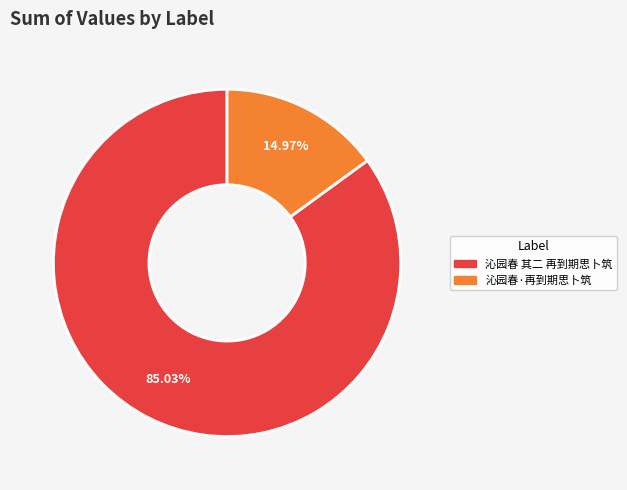

To the nearest percent, what percentage of the pie is 沁园春 其二 再到期思卜筑?

85%